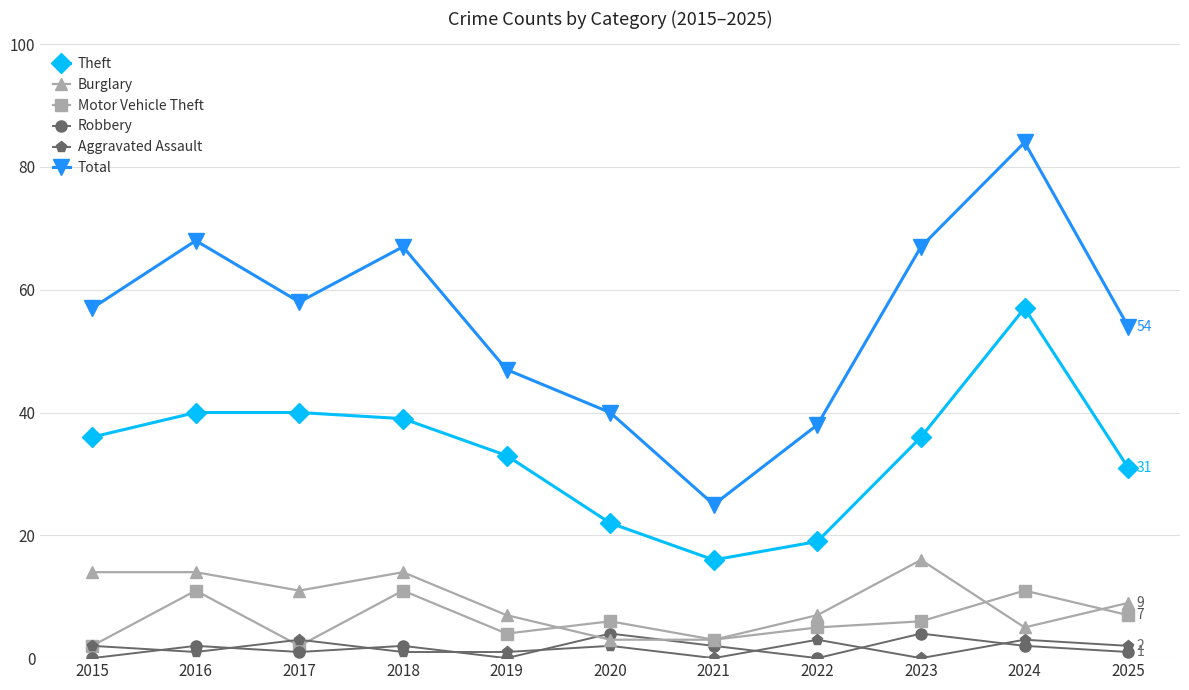

What is the minimum value for Total?

25